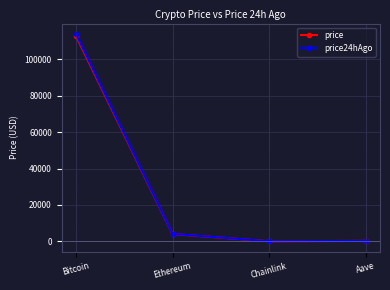

What is the label of the 3rd point from the left?

Chainlink